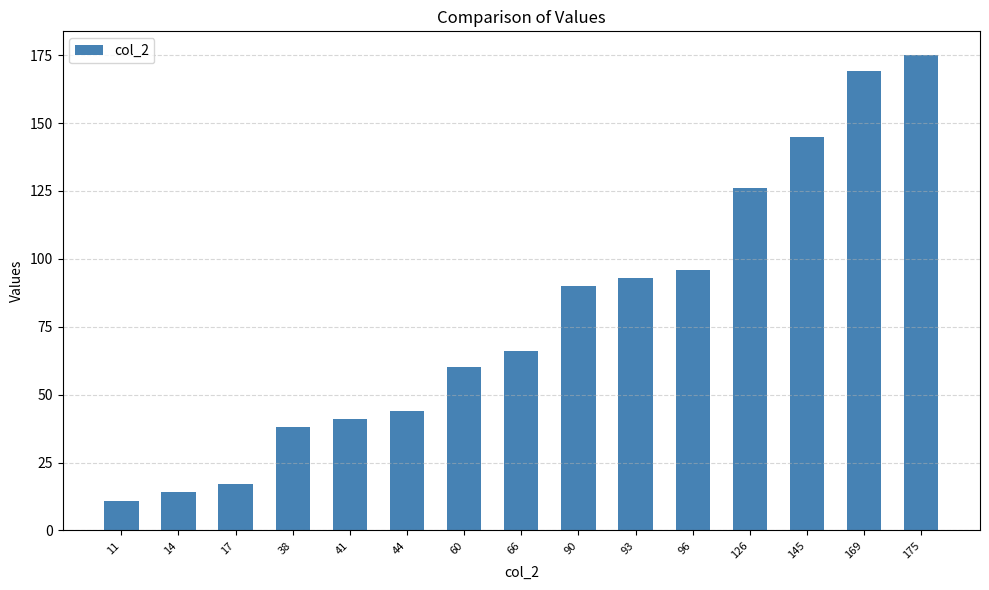

Reading left to right, extract all data points from this chart.

11	14	17	38	41	44	60	66	90	93	96	126	145	169	175